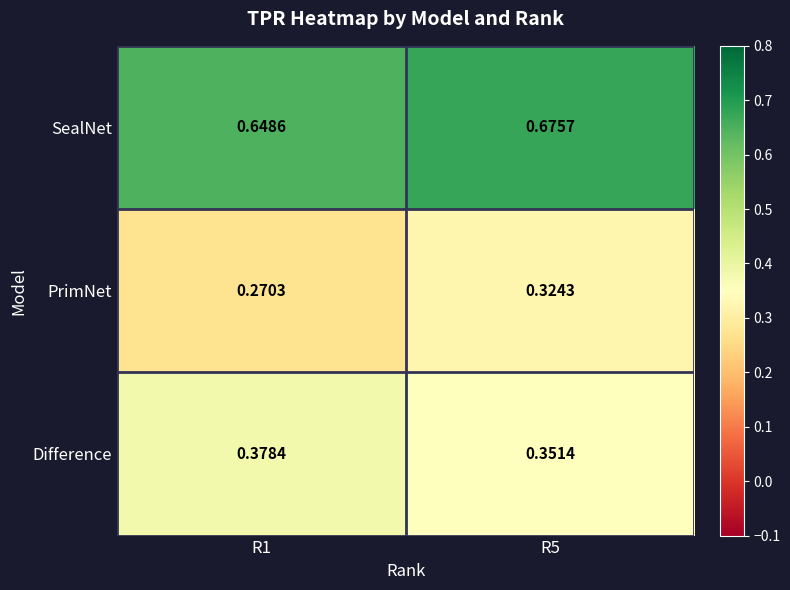

Which series has the widest spread of values?

PrimNet